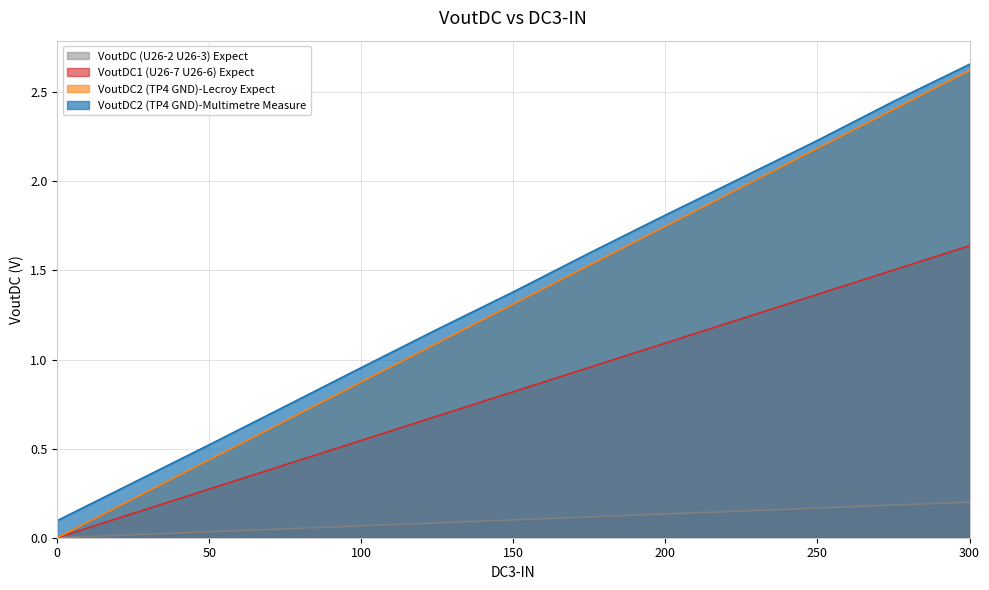

Which series has the largest total across all categories?

VoutDC2 (TP4 GND)-Multimetre Measure